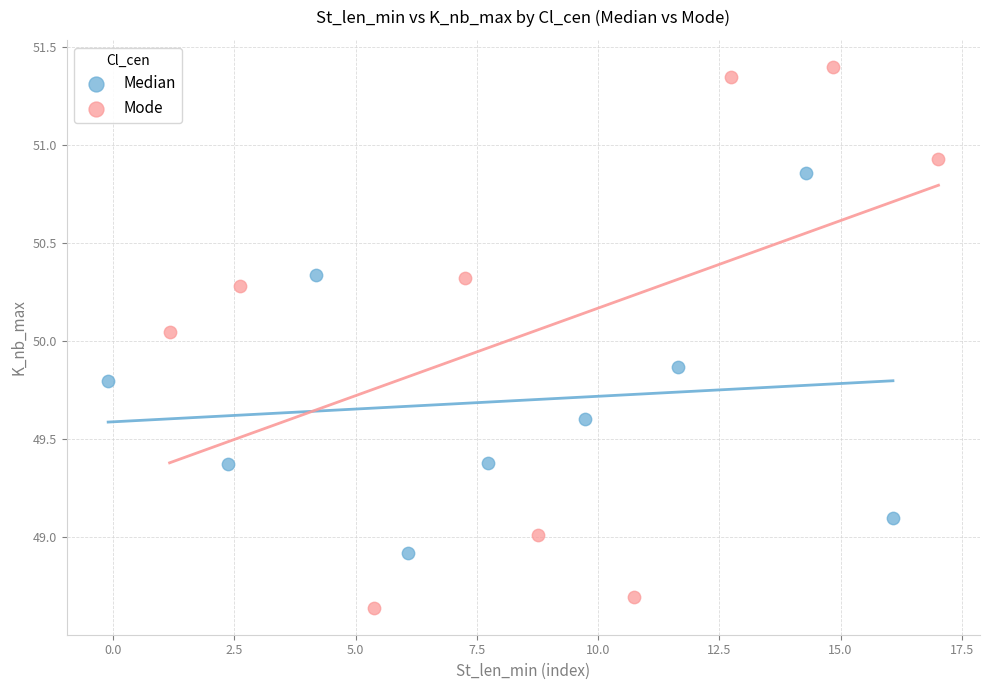

Which series contains the highest Y value?

Mode